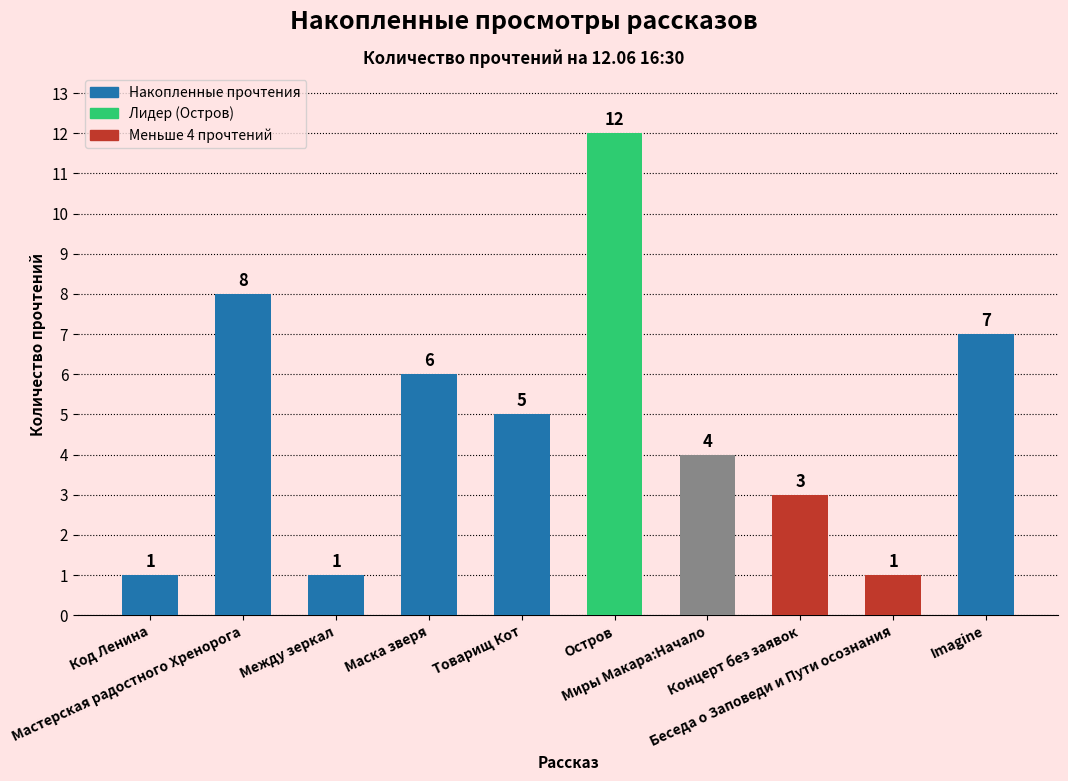

What is the difference between the maximum and minimum values?

11